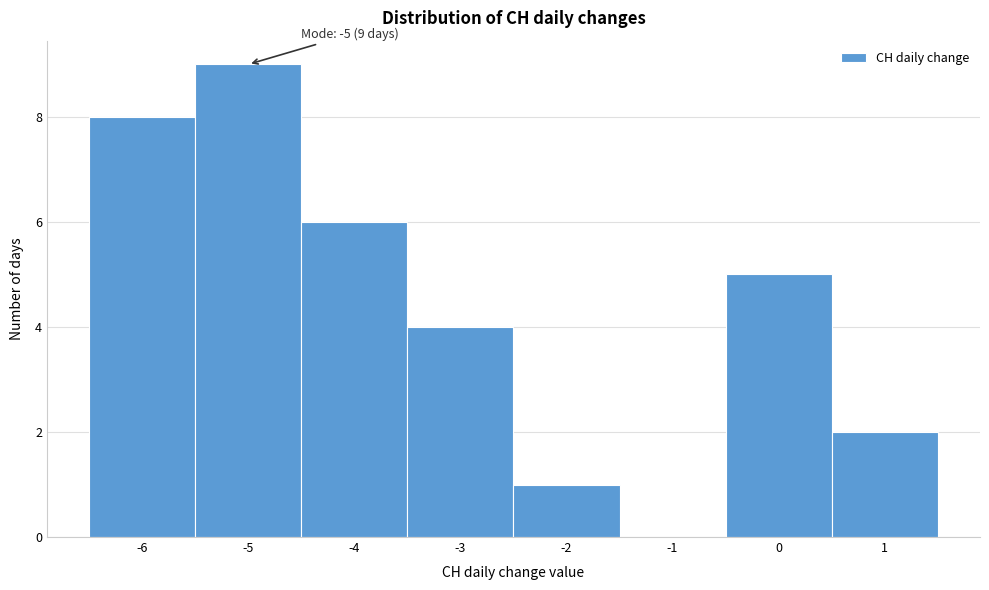

Over which range of the x-axis is the bar tallest?

-5.5 to -4.5